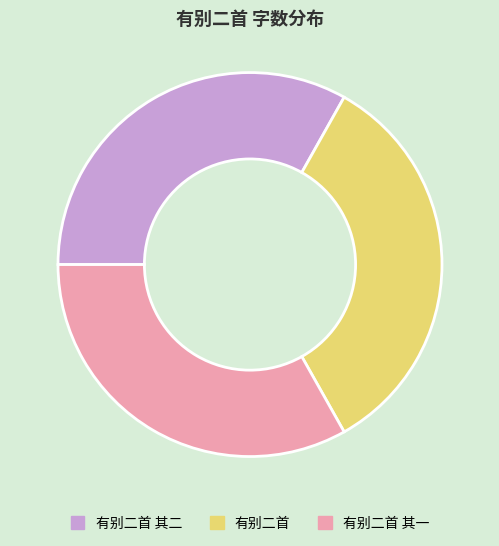

What is the largest slice in the pie chart?

有别二首